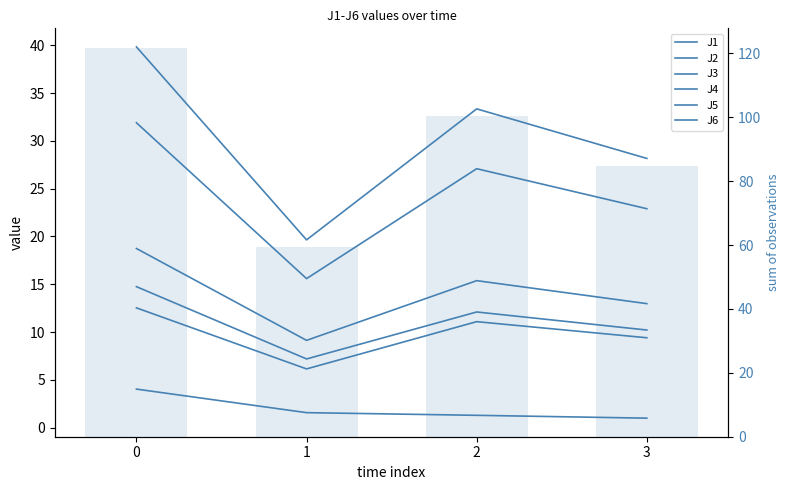

Which series has the largest range (max minus min)?

J4